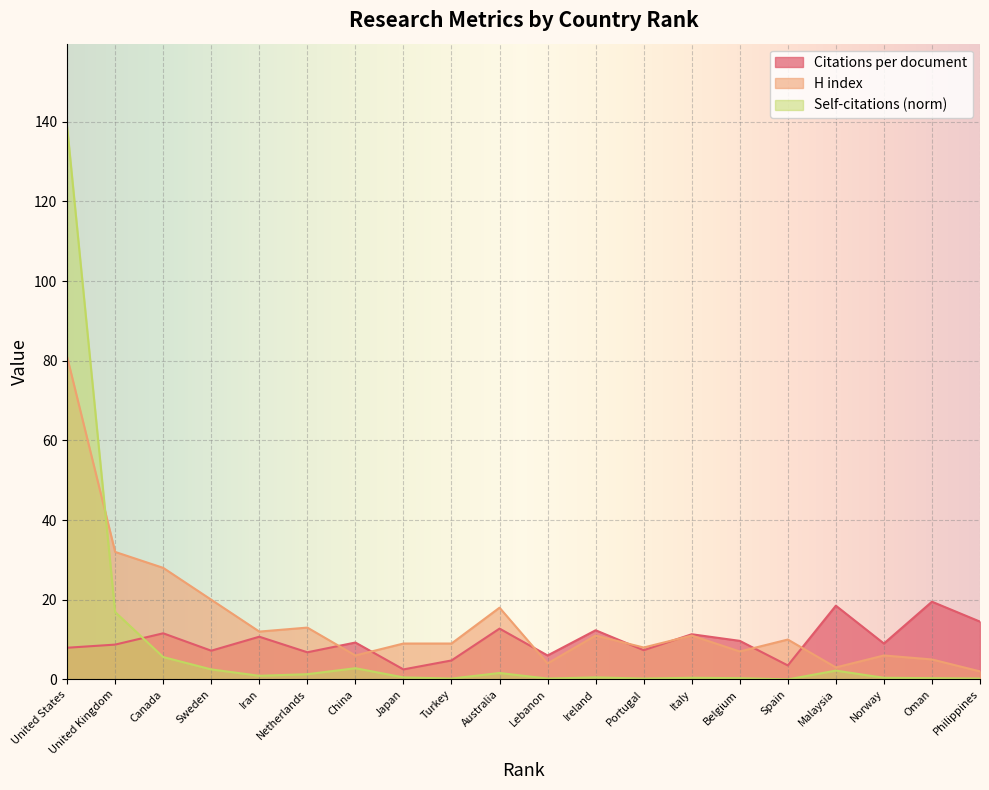

At which category does the chart reach its minimum across all series?

Spain